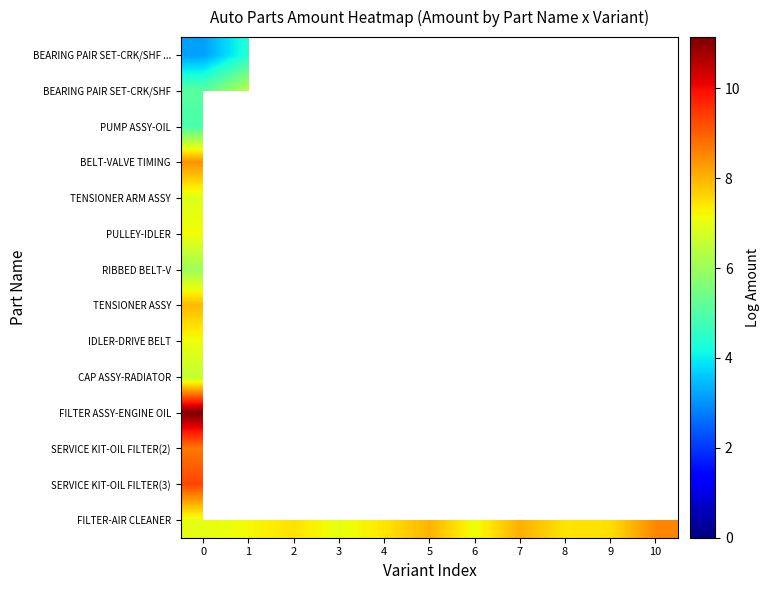

Which series changed the most between 3 and 7?

FILTER-AIR CLEANER